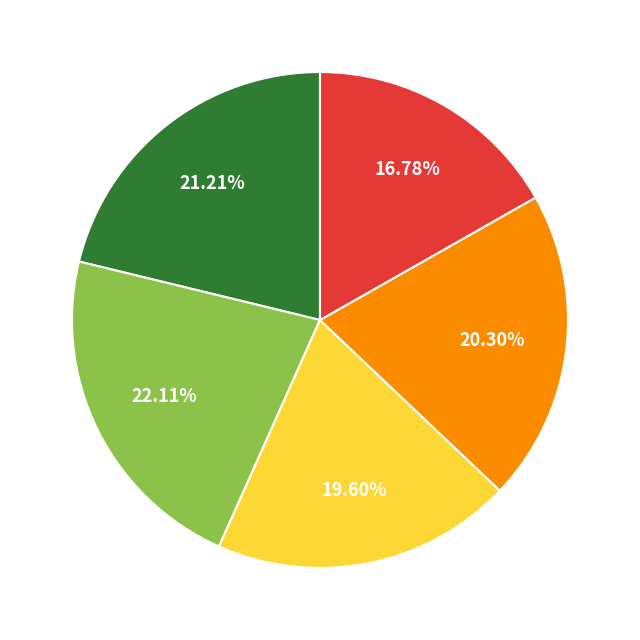

Is there a majority slice in this chart?

No